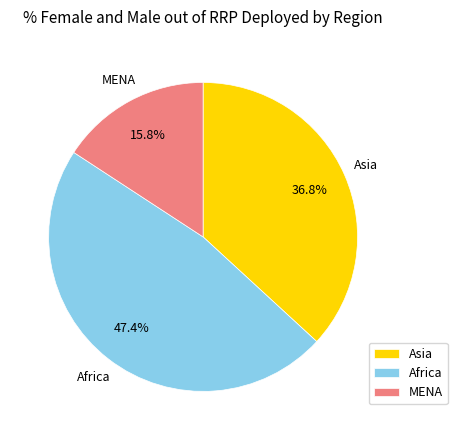

How much of the chart is everything except MENA?

84.2%